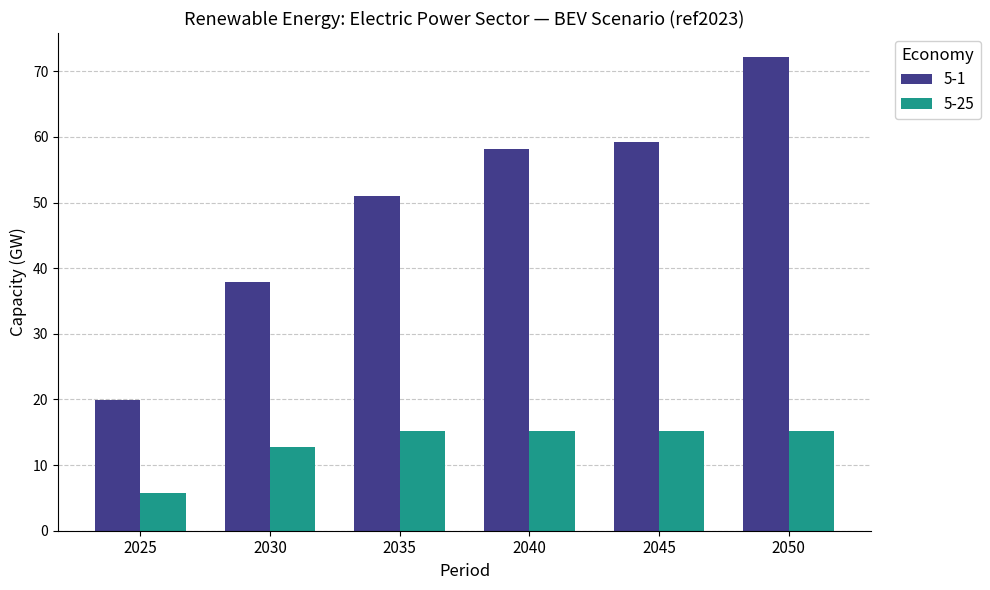

Which series has the largest range (max minus min)?

5-1